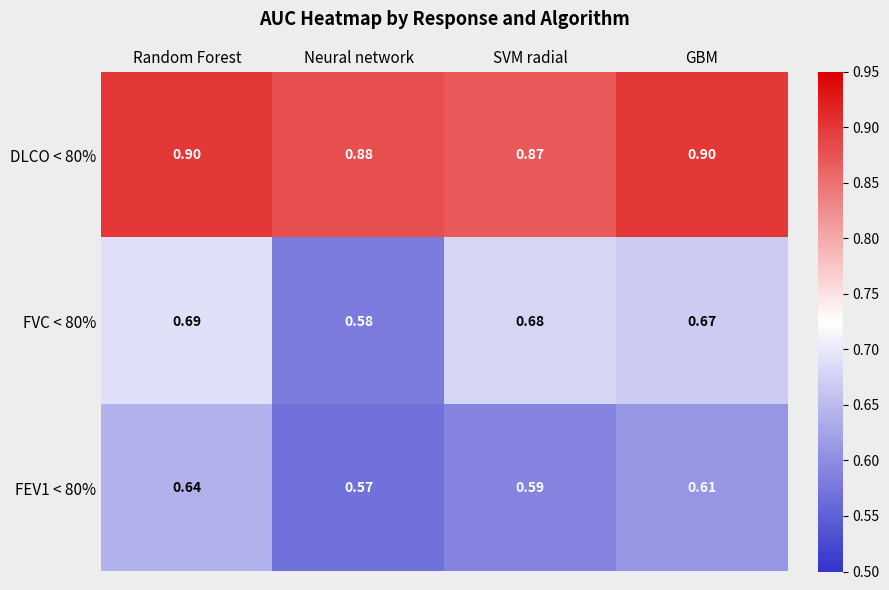

At which label is FEV1 < 80% closest to 0?

Neural network